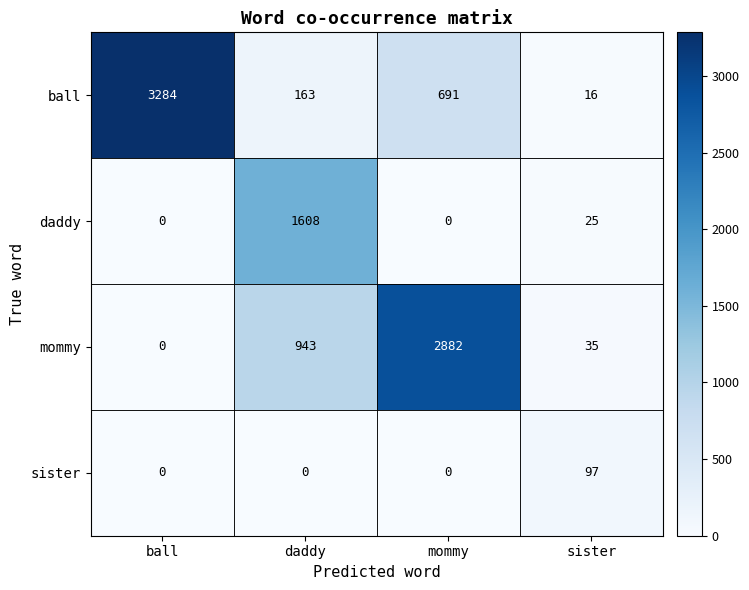

What is the sum of the sister values at sister and ball?

97